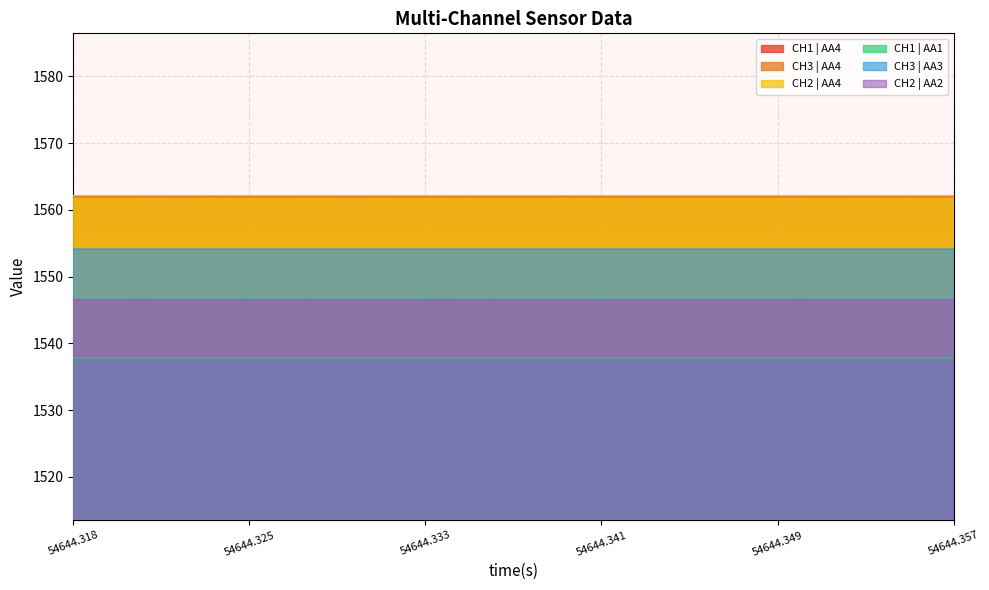

Which series has the largest total across all categories?

CH2 | AA4